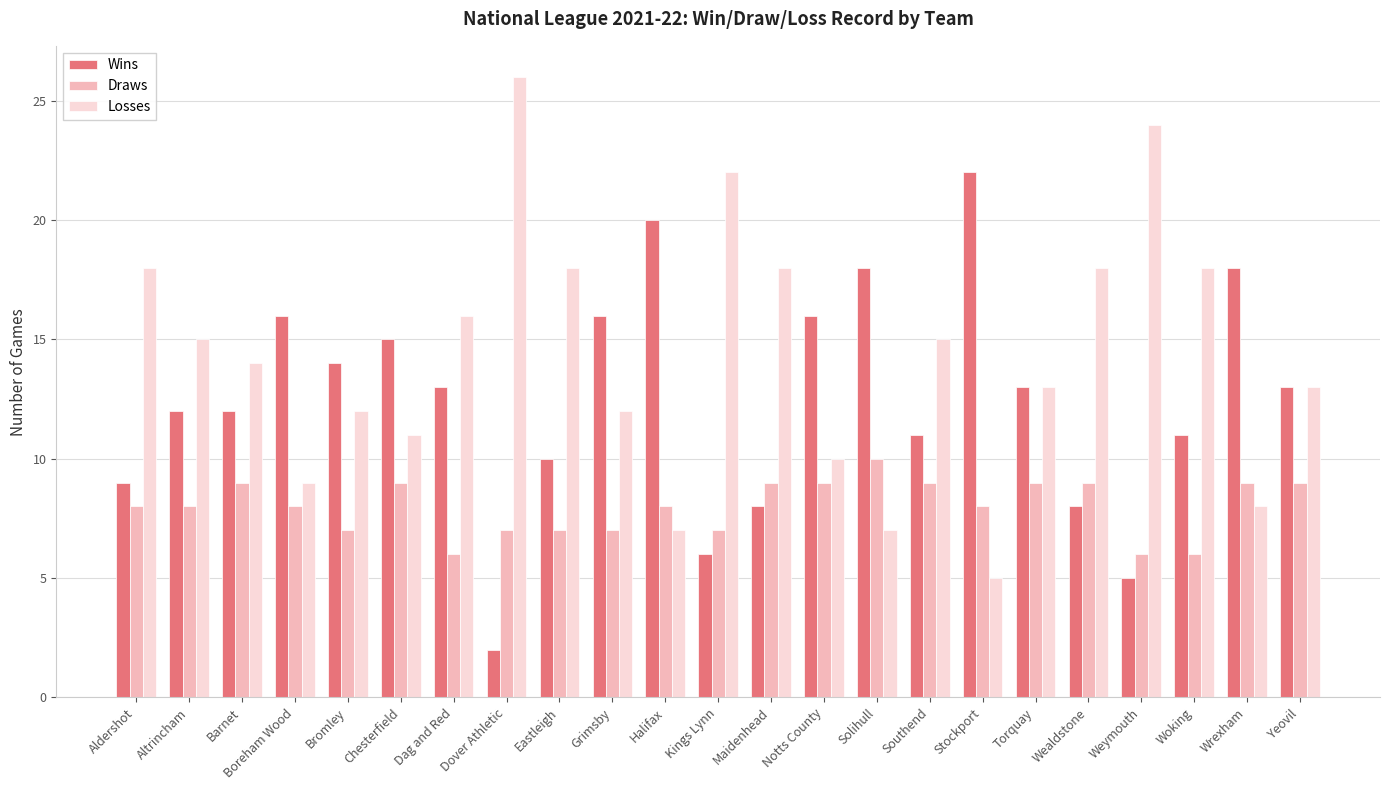

Reading left to right, transcribe all the data shown in this chart.

Wins: 9	12	12	16	14	15	13	2	10	16	20	6	8	16	18	11	22	13	8	5	11	18	13
Draws: 8	8	9	8	7	9	6	7	7	7	8	7	9	9	10	9	8	9	9	6	6	9	9
Losses: 18	15	14	9	12	11	16	26	18	12	7	22	18	10	7	15	5	13	18	24	18	8	13